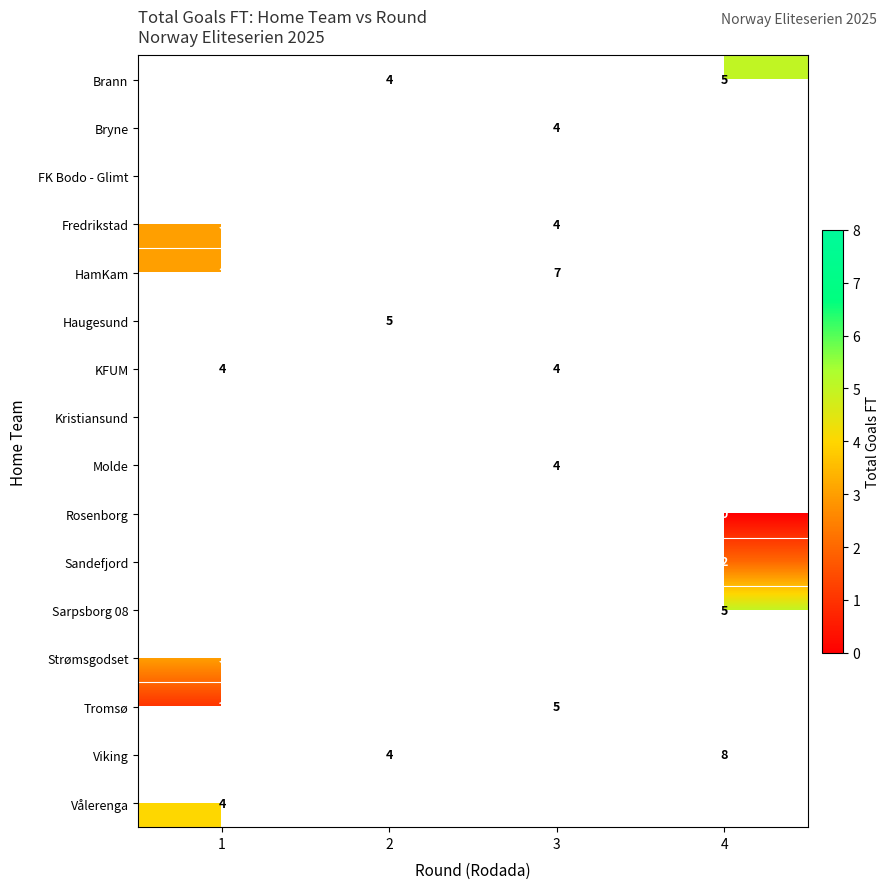

How many positive values does the row_3 series have?

2